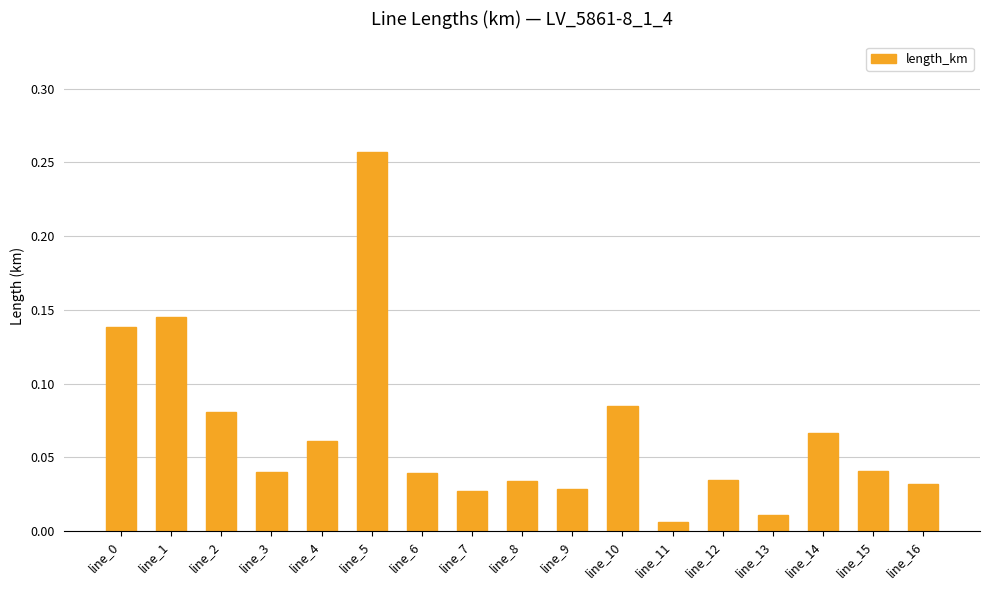

How many categories are shown in the chart?

17